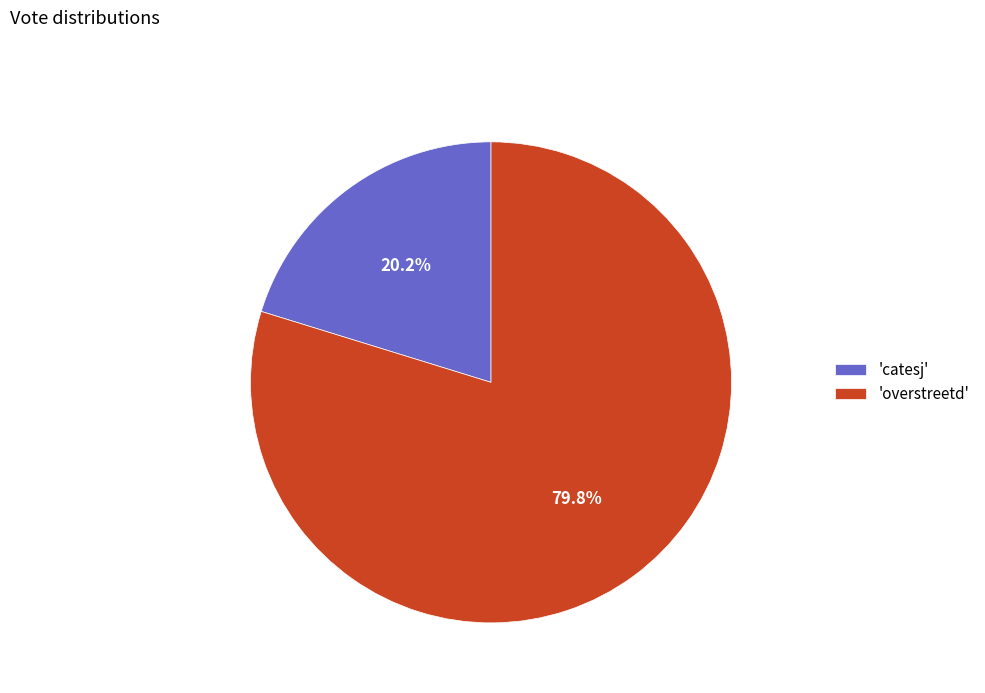

Count the number of slices in the pie.

2